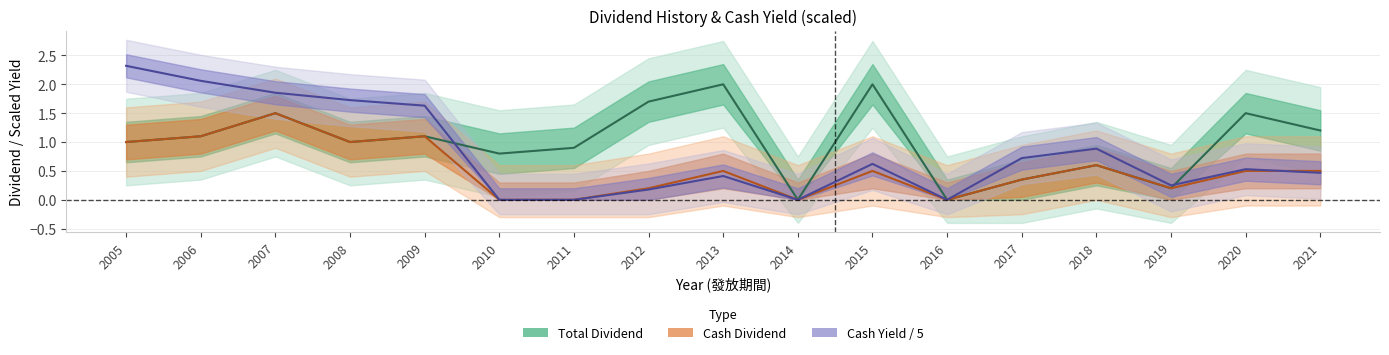

What is the spread (max minus min) of values at 2017?

0.4